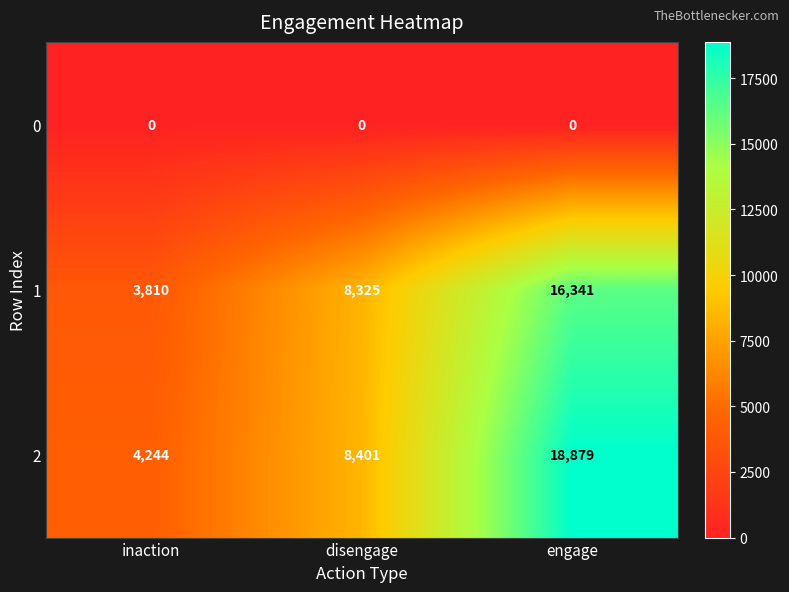

Which series has the largest total across all categories?

2